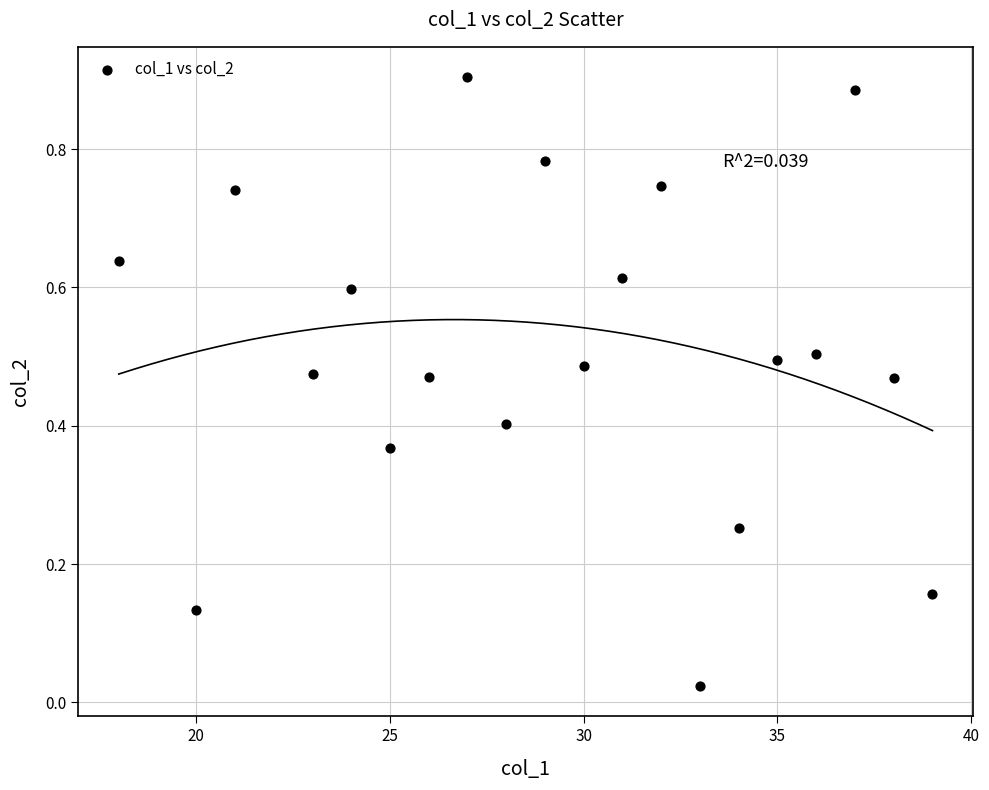

What is the range of X values (max minus min)?

21.0